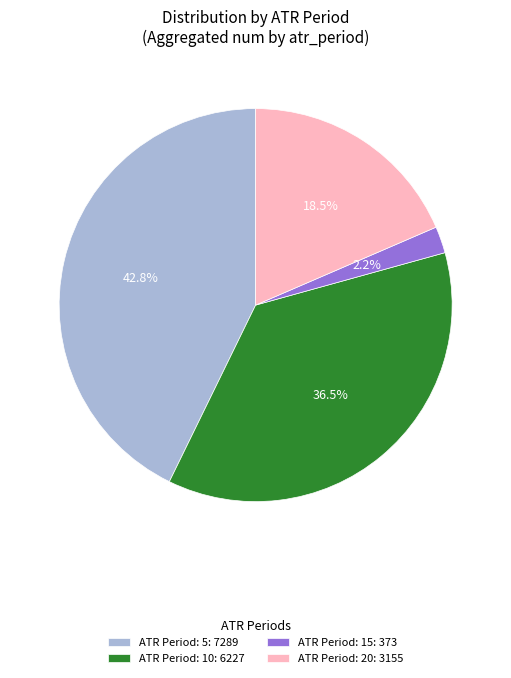

Which slice is the largest?

ATR Period: 5: 7289